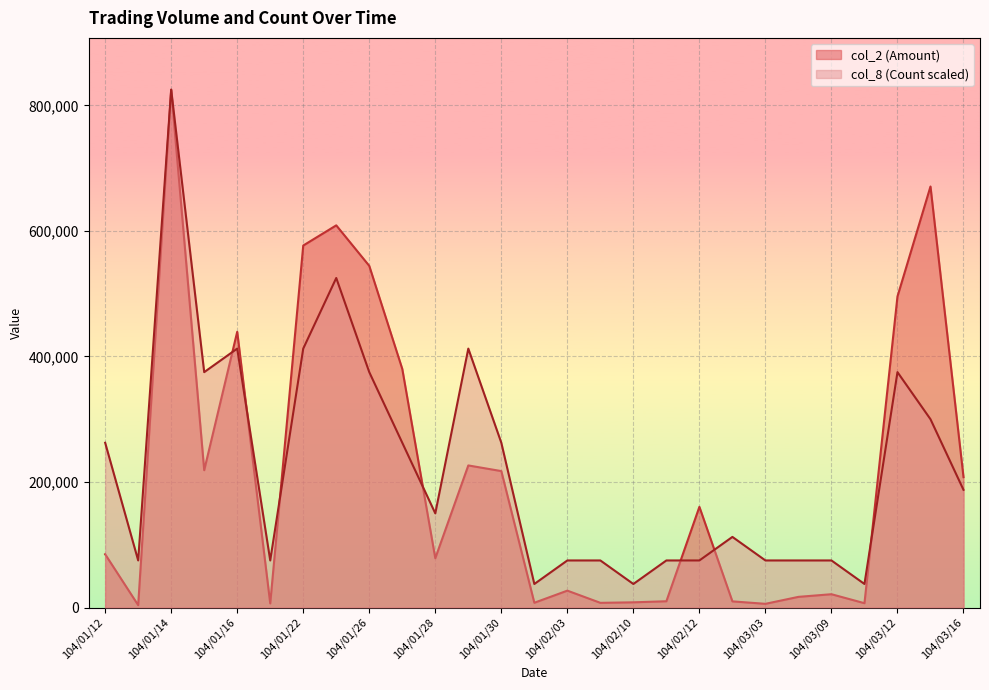

At which category is the sum across all series the highest?

104/01/14